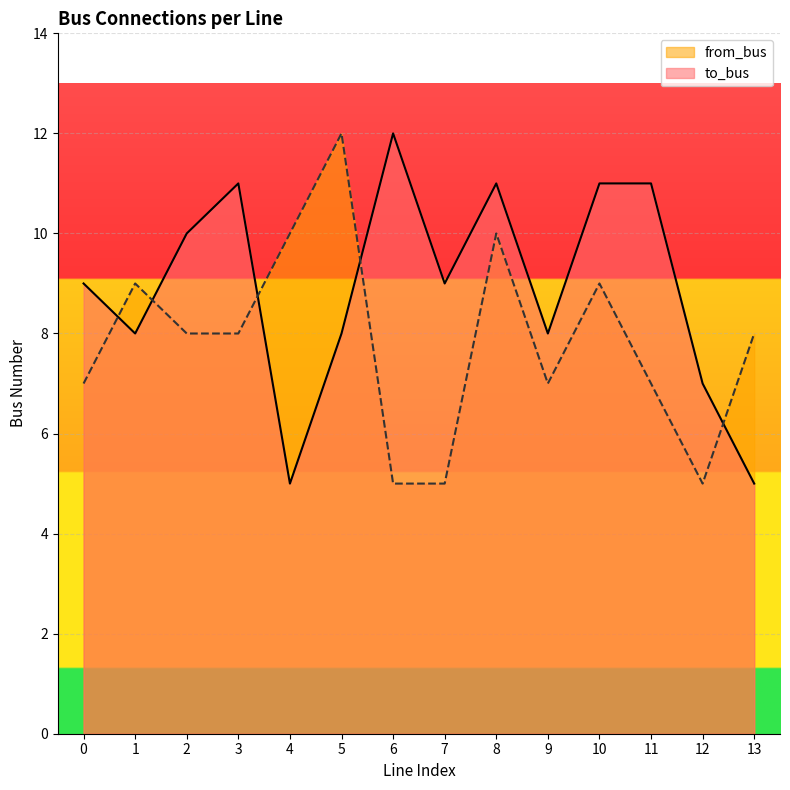

What is the difference between the second highest and minimum values in the from_bus series?

5